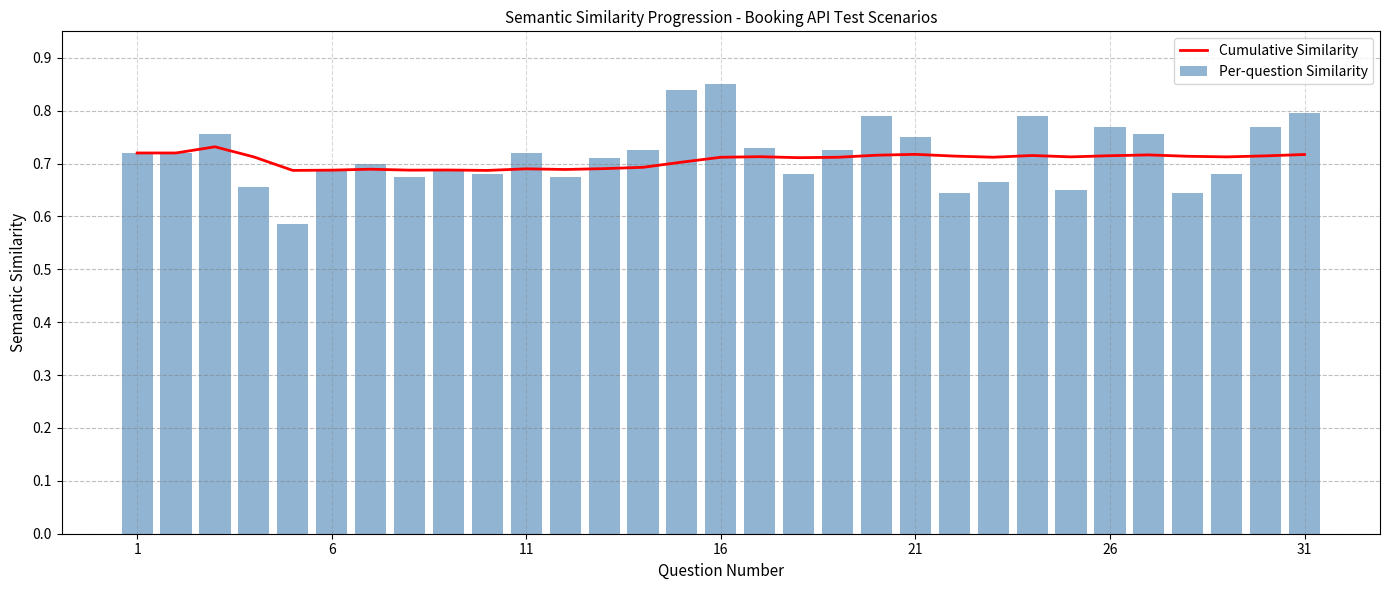

Reading right to left, list all the values displayed in this chart.

Cumulative Similarity: 0.7	0.7	0.7	0.7	0.7	0.7	0.7	0.7	0.7	0.7	0.7	0.7	0.7	0.7	0.7	0.7	0.7	0.7	0.7	0.7	0.7	0.7	0.7	0.7	0.7	0.7	0.7	0.7	0.7	0.7	0.7
Per-question Similarity: 0.8	0.8	0.7	0.6	0.8	0.8	0.7	0.8	0.7	0.6	0.8	0.8	0.7	0.7	0.7	0.8	0.8	0.7	0.7	0.7	0.7	0.7	0.7	0.7	0.7	0.7	0.6	0.7	0.8	0.7	0.7